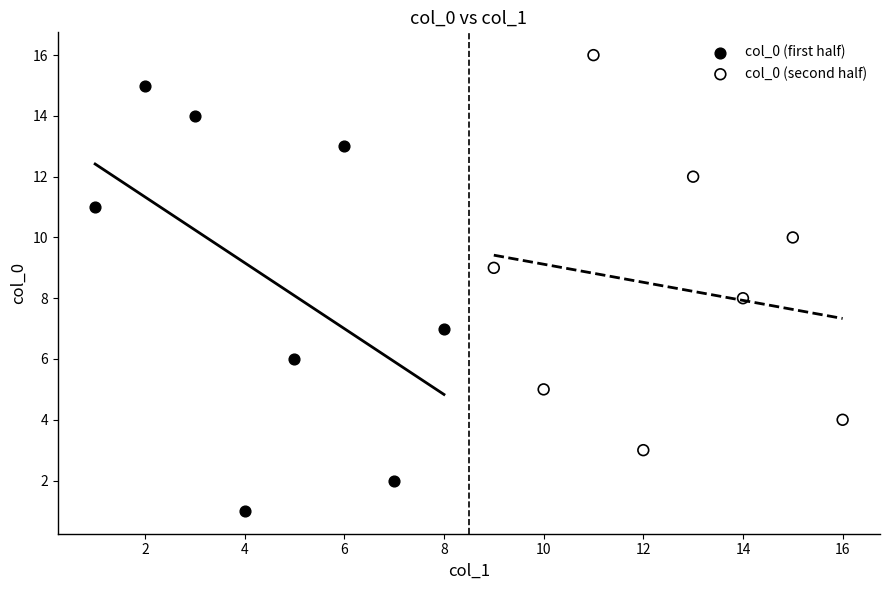

Which series contains the highest Y value?

col_0 (second half)